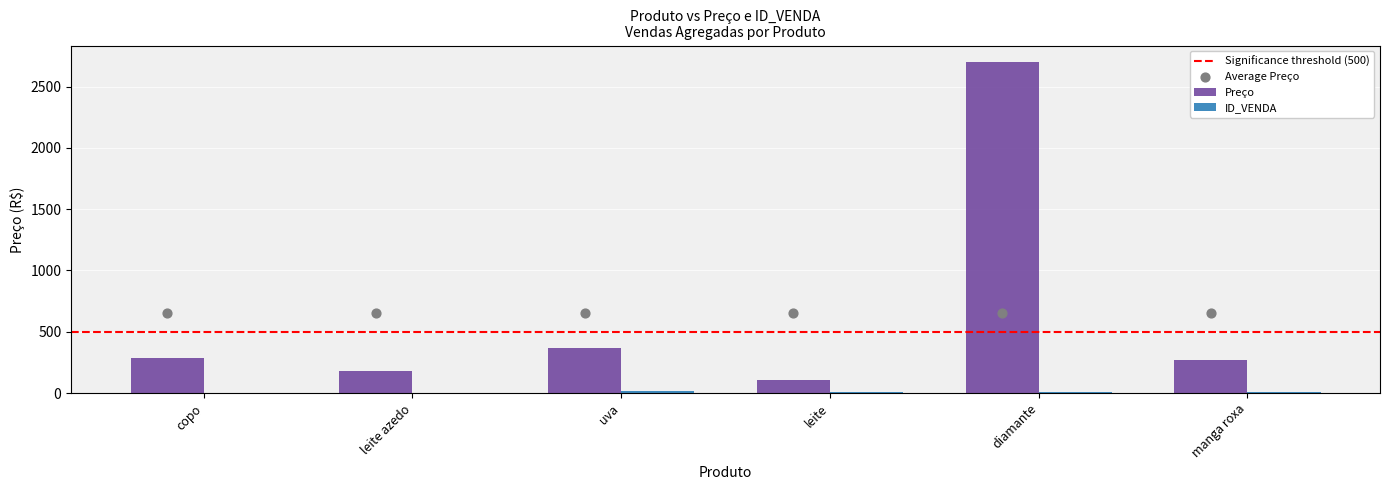

At which category is the sum across all series the highest?

diamante (7)